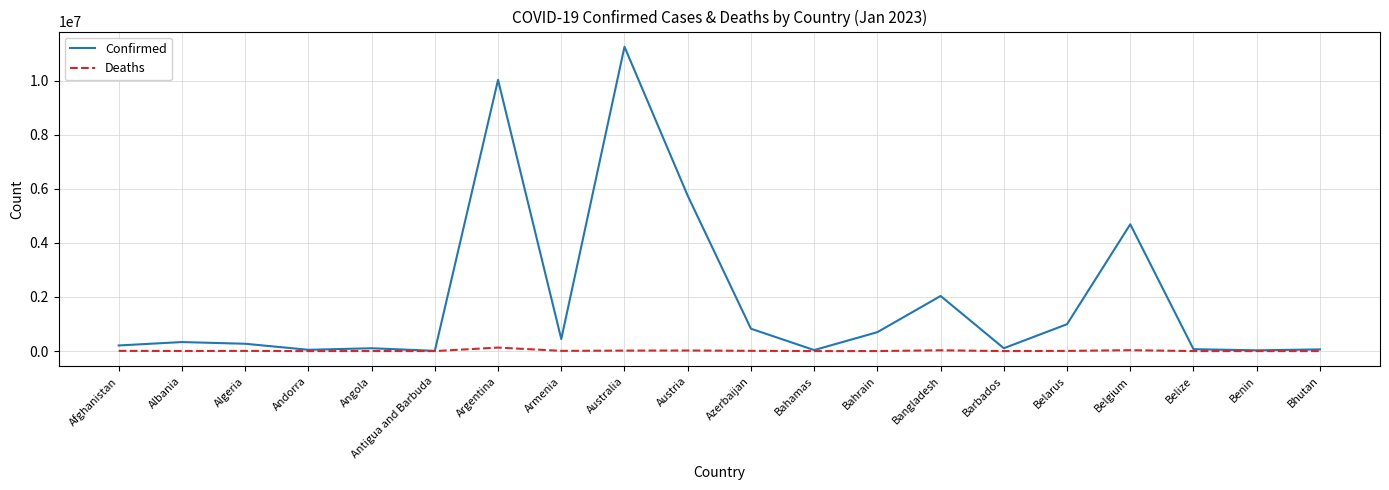

What value does the Confirmed series have at Angola?

105095